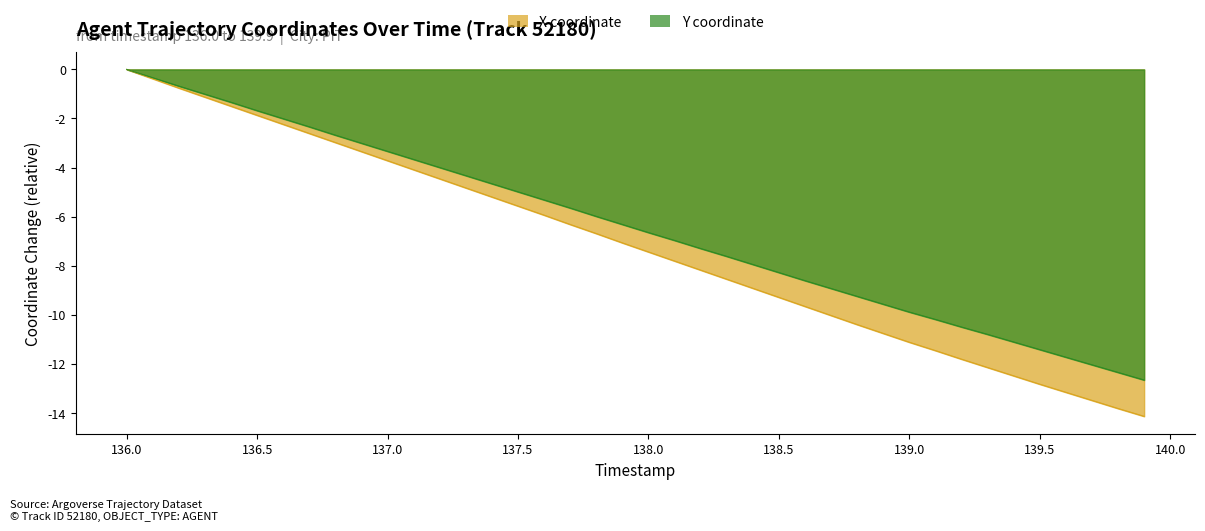

True or false: X and Y intersect in this chart.

False